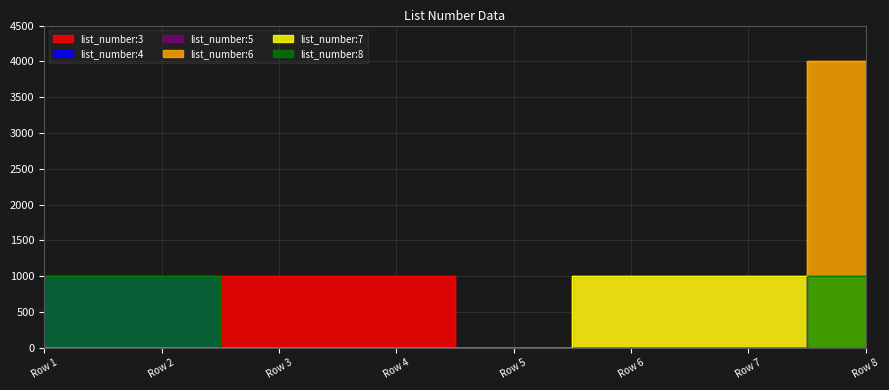

What is the sum of all list_number:7 values?

3003